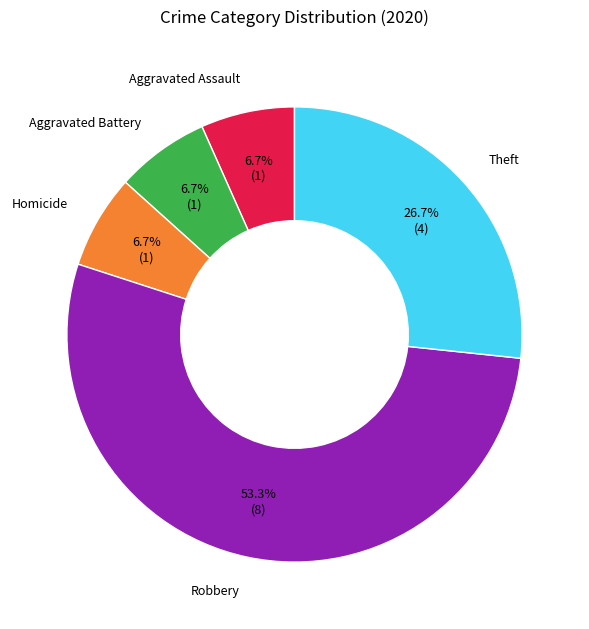

What is the ratio of the value at Theft to the value at Robbery?

0.5